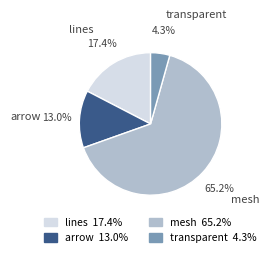

What is the largest slice in the pie chart?

mesh